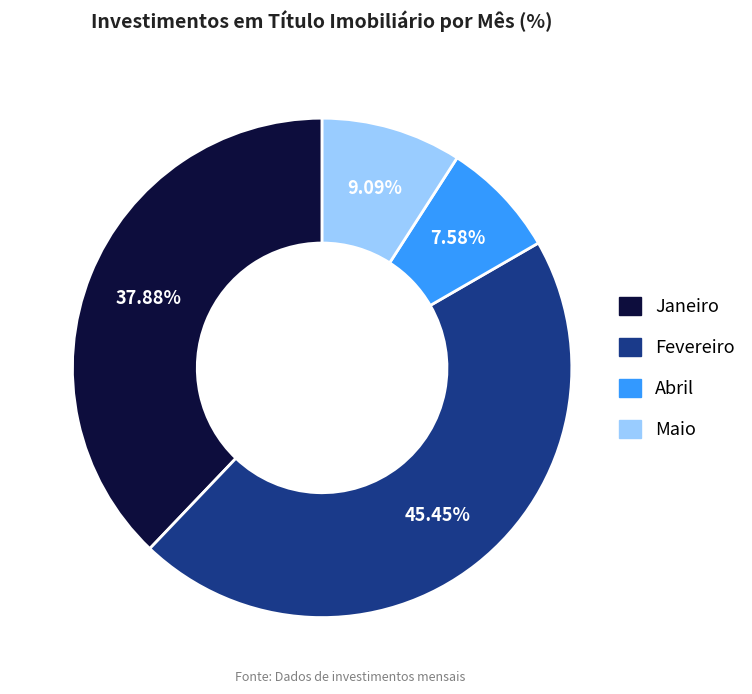

Does any single category account for the majority?

No